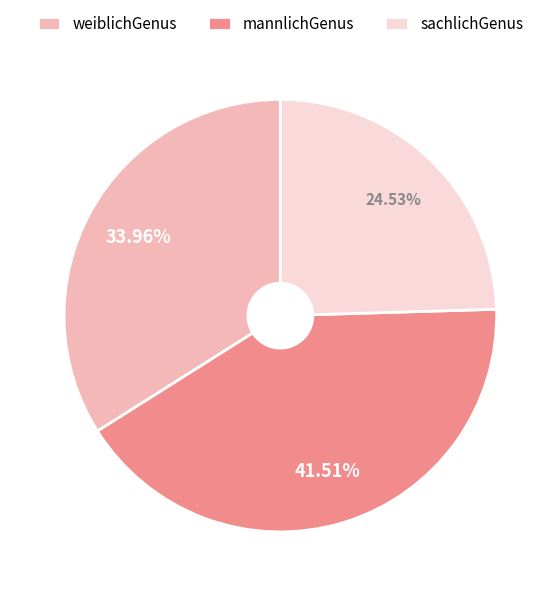

How many segments does this pie chart have?

3